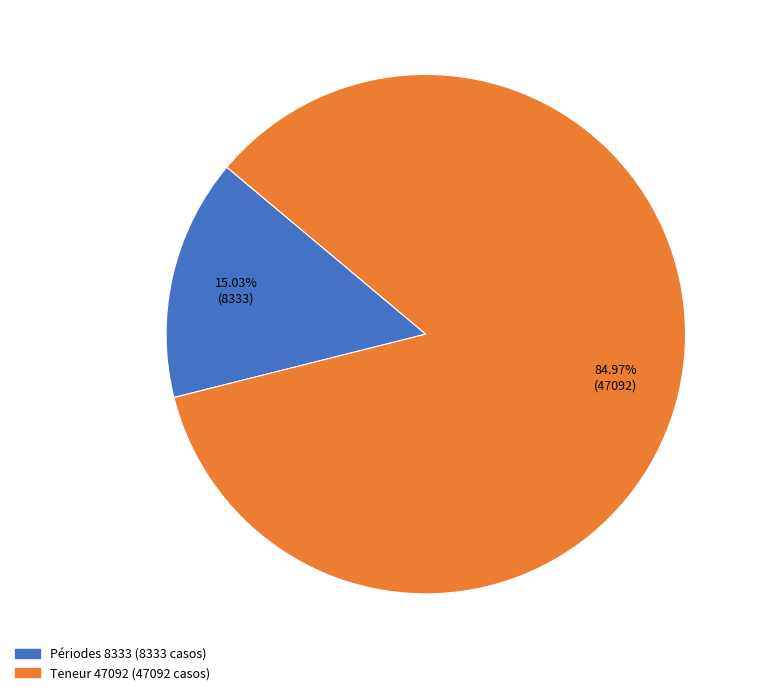

Does Périodes 8333 account for over 50% of the chart?

No